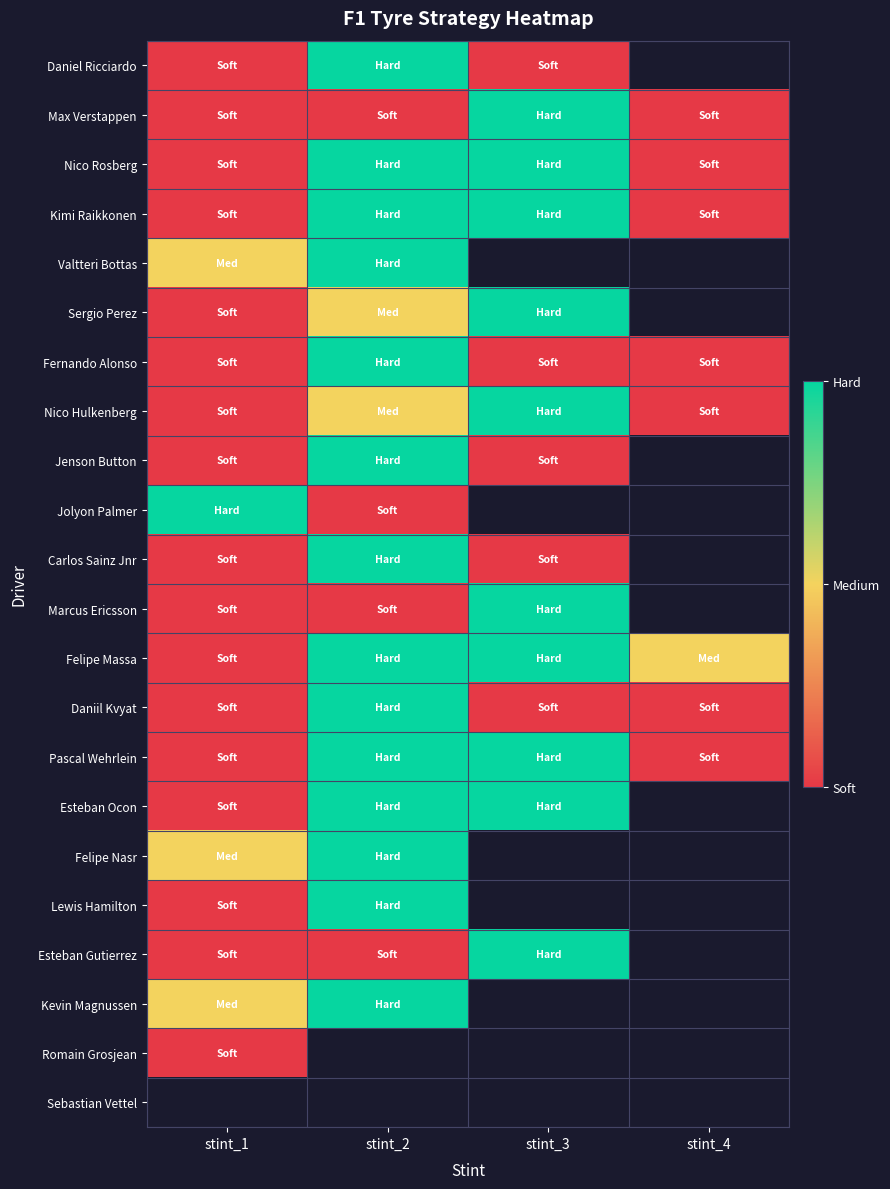

Rank the series by their average value, from highest to lowest.

Daniel Ricciardo, Nico Rosberg, Valtteri Bottas, Sergio Perez, Nico Hulkenberg, Fernando Alonso, Jenson Button, Jolyon Palmer, Carlos Sainz Jnr, Marcus Ericsson, Felipe Massa, Kimi Raikkonen, Pascal Wehrlein, Max Verstappen, Esteban Ocon, Felipe Nasr, Lewis Hamilton, Esteban Gutierrez, Kevin Magnussen, Romain Grosjean, Sebastian Vettel, Daniil Kvyat